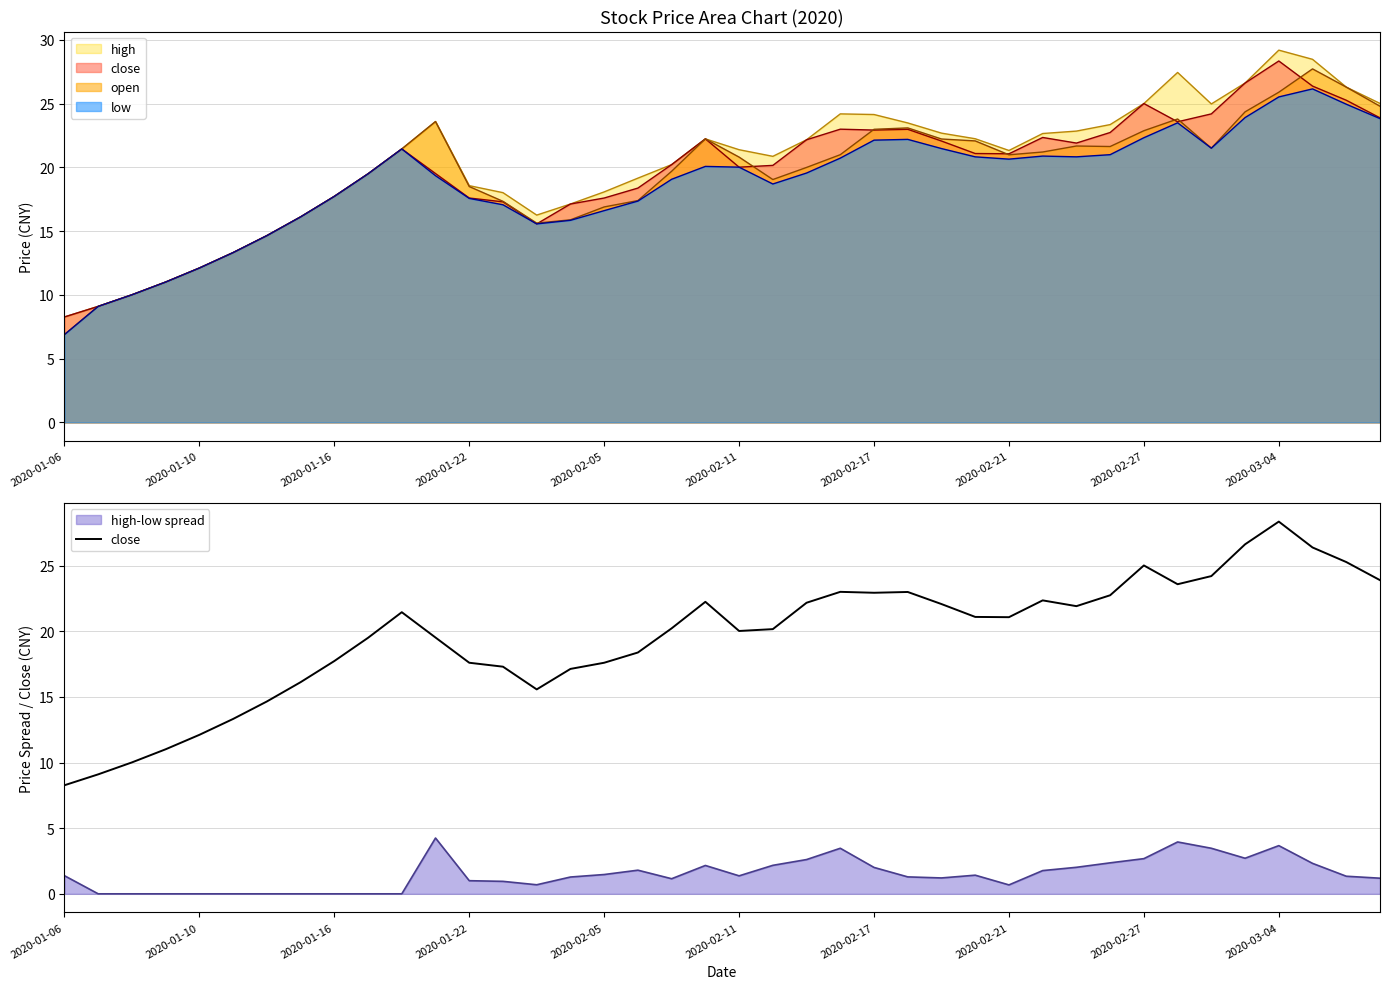

What is the change in value from 2020-01-06 to 19?

+14.0